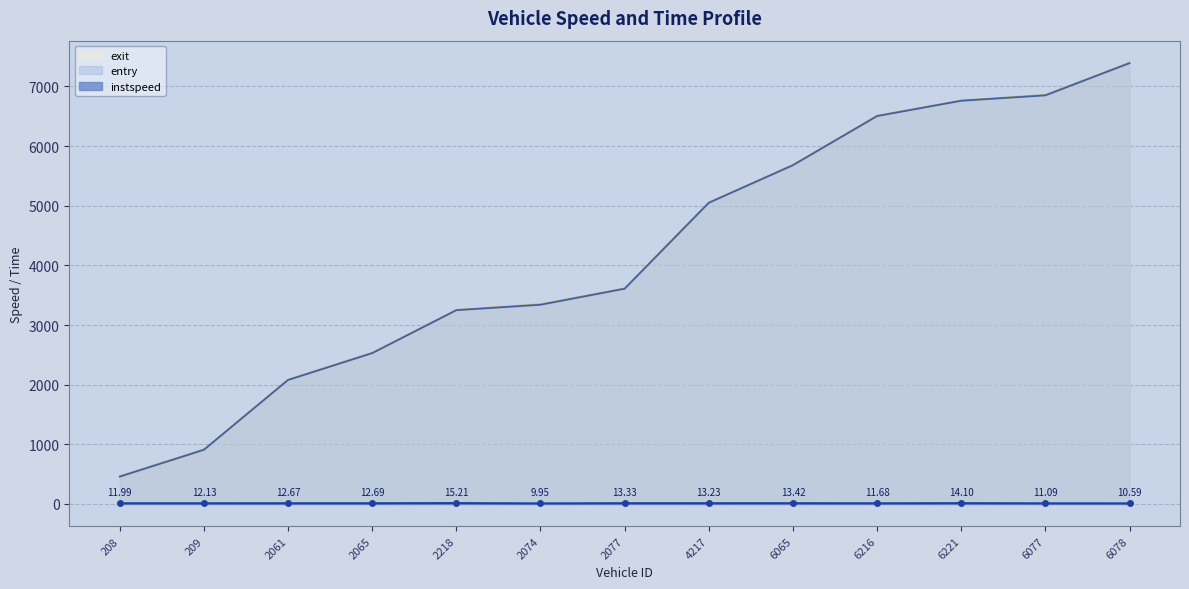

Is it true that entry equals 1459.3 at 209?

False